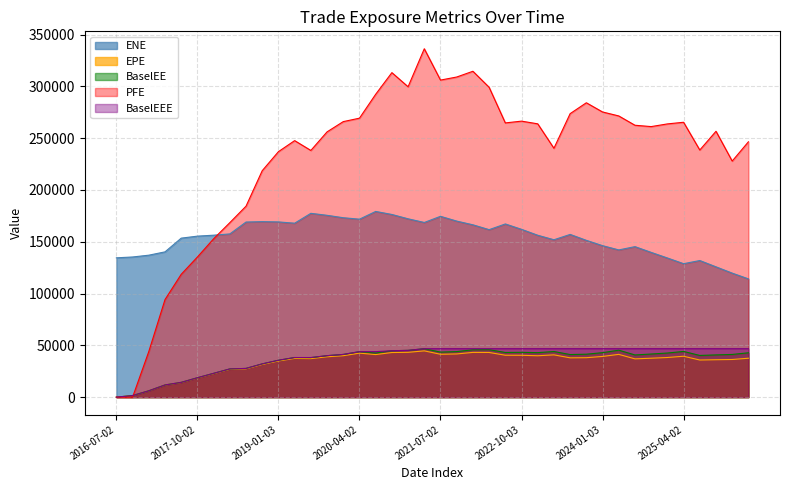

Where is BaselEE nearest to the value 23390?

2018-01-03